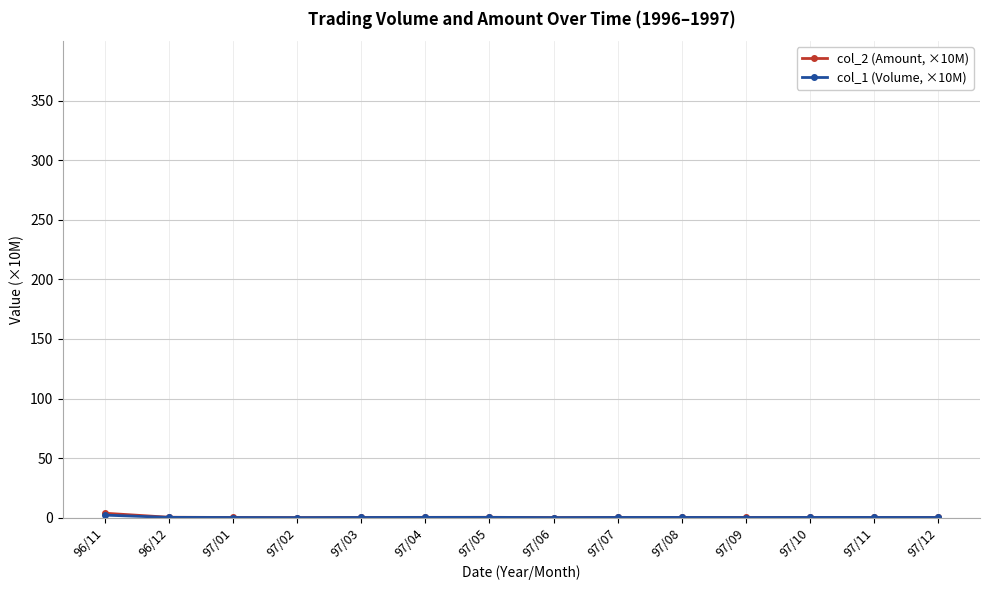

What is the label of the 12th point from the right?

97/01